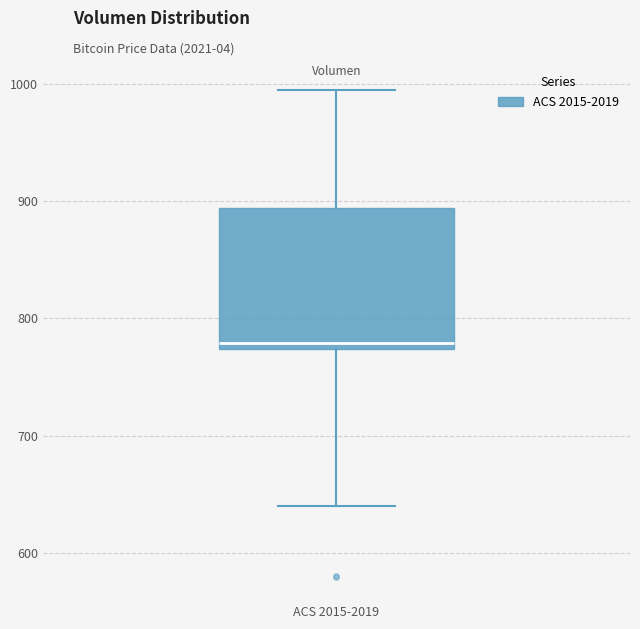

Where is the lower edge of the box for ACS 2015-2019 on the y-axis? The values are not printed on the chart, so give them approximately, as read against the axis.

770